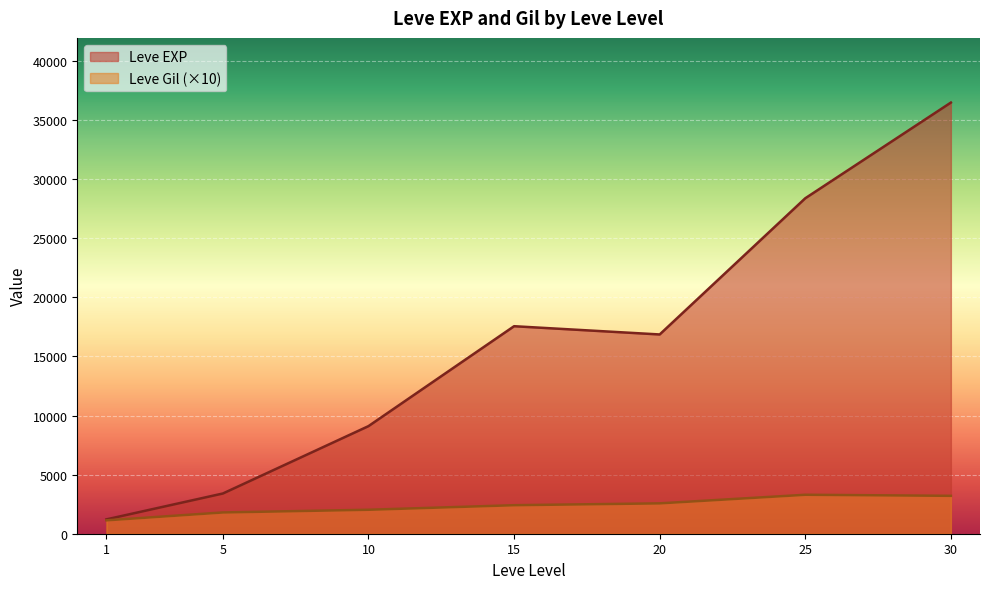

True or false: Leve Gil and Leve EXP cross at least once.

False